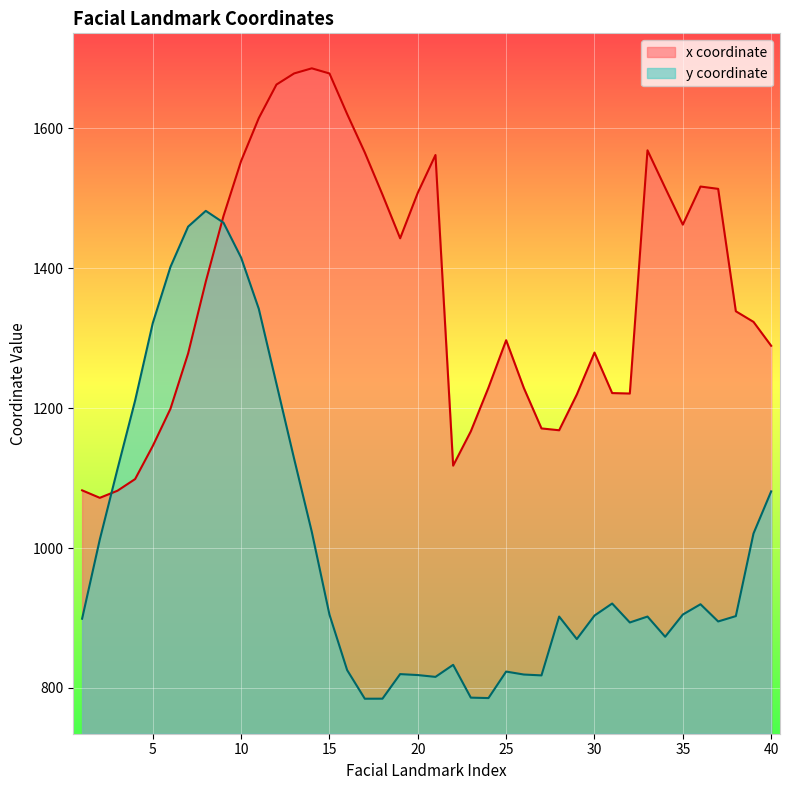

Reading left to right, transcribe all the data shown in this chart.

x coordinate: 1082.4	1071.7	1081.8	1098.5	1145.9	1199.0	1278.1	1380.7	1474.2	1553.0	1614.3	1662.2	1678.1	1685.4	1678.0	1620.1	1565.1	1505.0	1442.5	1507.6	1561.5	1117.7	1166.7	1229.2	1296.9	1228.7	1170.9	1168.2	1219.3	1279.3	1221.4	1220.7	1568.2	1514.7	1462.0	1516.5	1513.2	1338.3	1323.1	1289.0
y coordinate: 899.0	1012.1	1112.6	1210.7	1321.5	1401.6	1459.2	1481.7	1464.9	1414.9	1341.7	1234.6	1127.4	1023.0	904.8	825.6	784.6	784.7	819.8	818.5	815.9	833.1	786.2	785.6	823.5	819.2	818.0	902.1	869.9	903.5	920.7	893.6	902.1	873.2	904.9	919.6	895.0	902.7	1020.8	1080.9